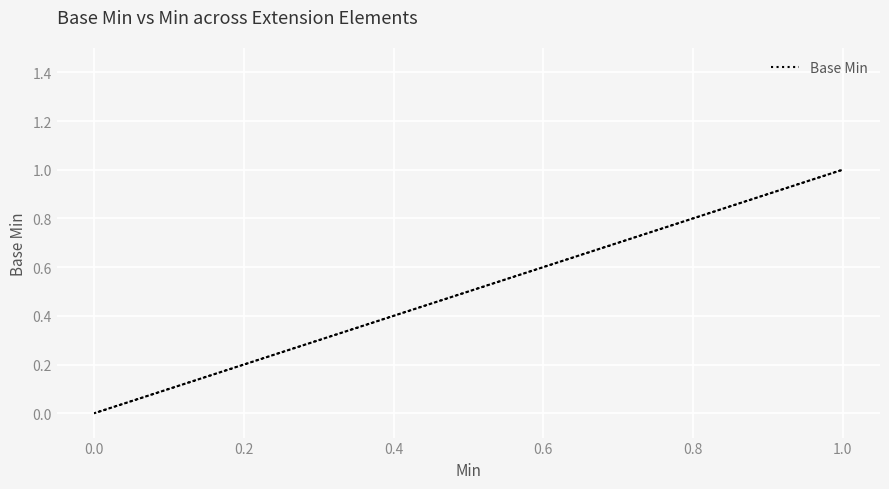

How many values are between 0 and 1?

5